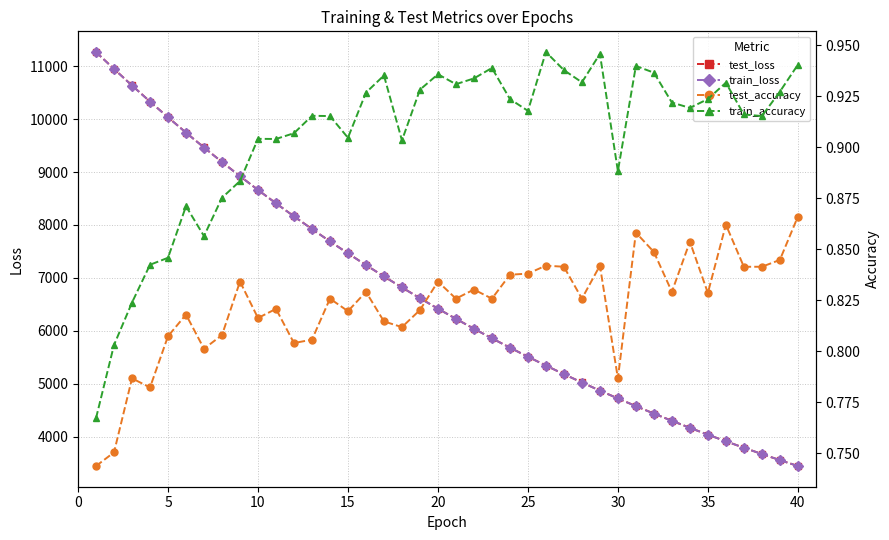

How many lines are shown in the chart?

4